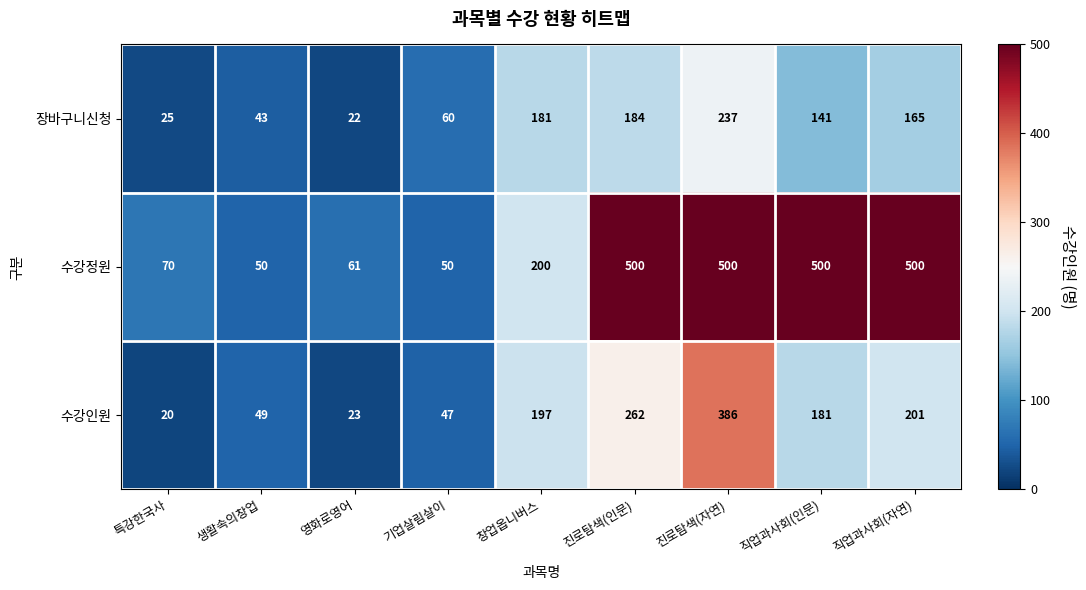

At which label is 수강인원 closest to 203?

직업과사회(자연)